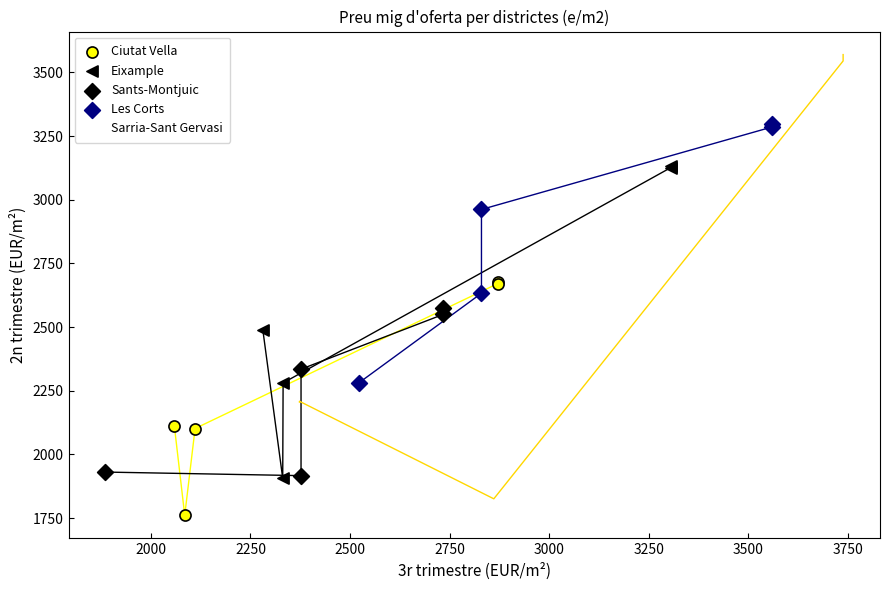

Which series reaches the maximum Y coordinate?

Sarria-Sant Gervasi